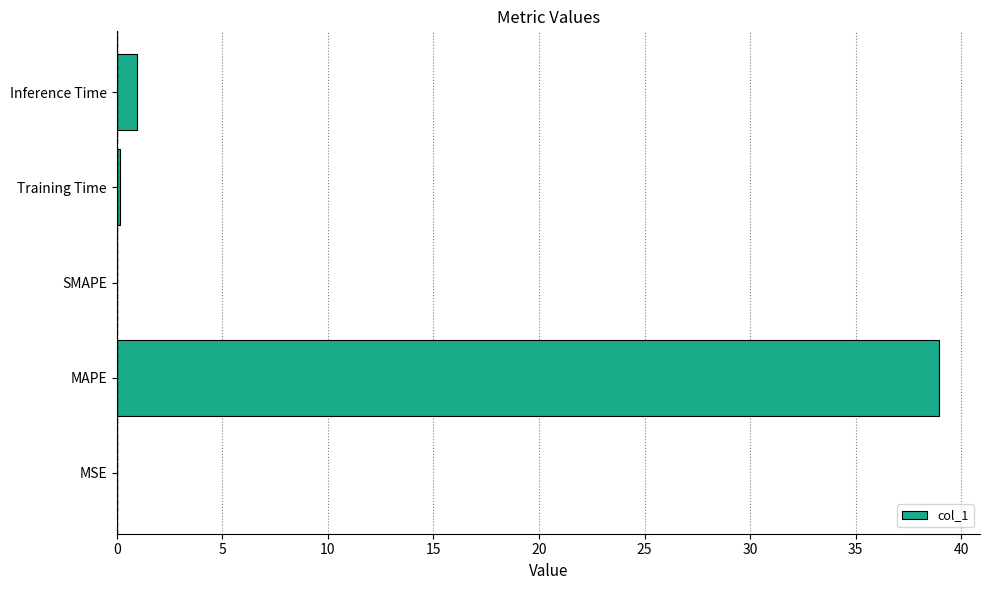

True or false: the data shows 38.9 at MAPE.

True